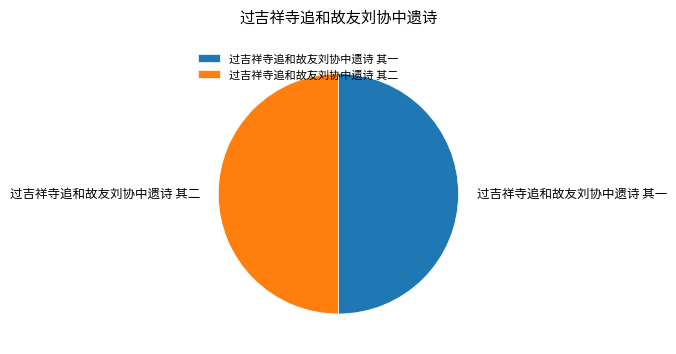

True or false: 过吉祥寺追和故友刘协中遗诗 其二 accounts for 39% of the total.

False